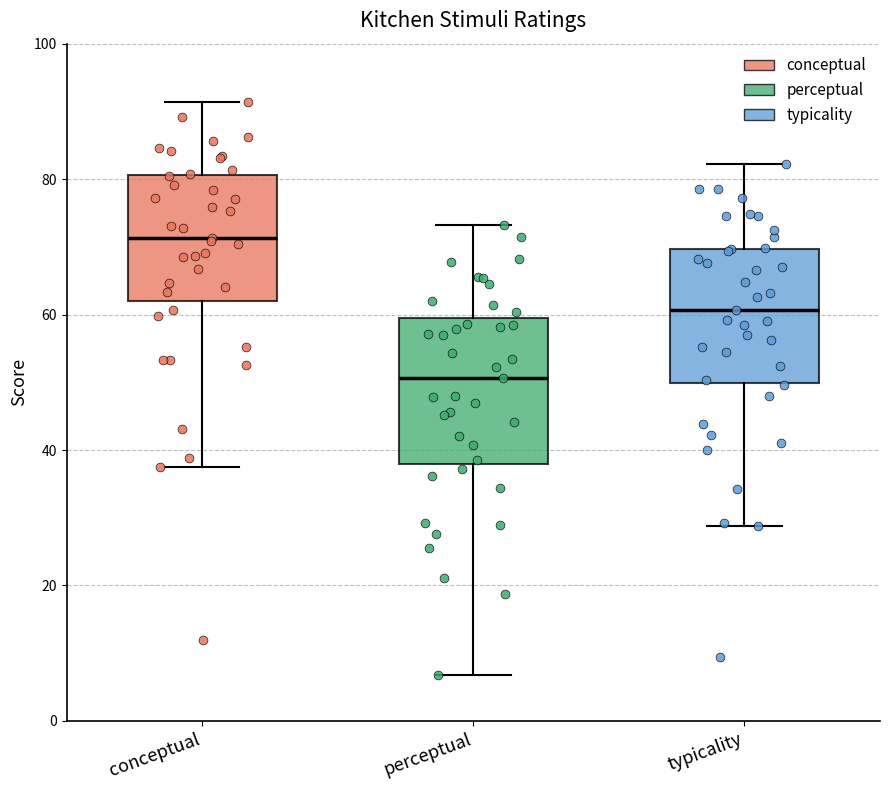

Which box has the lowest median line?

perceptual